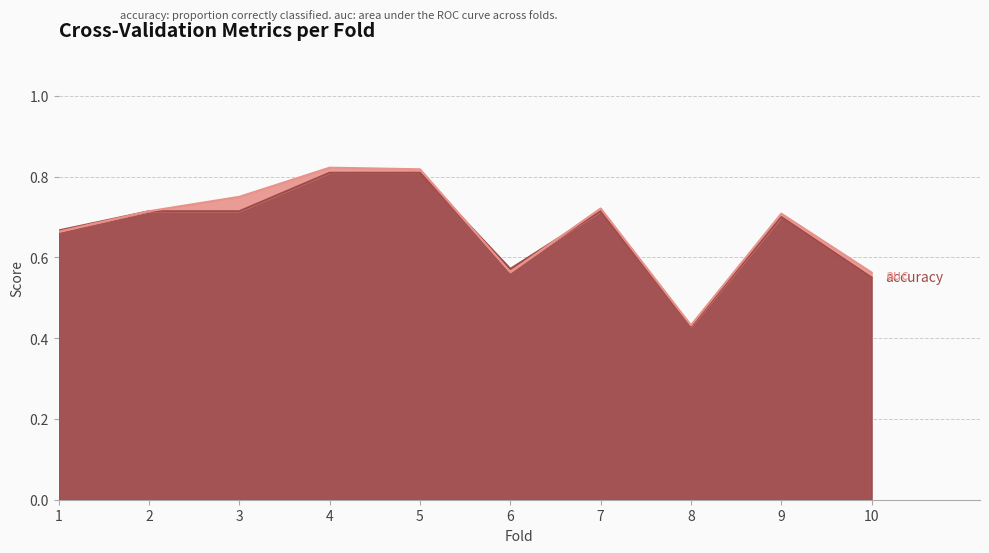

What are all the series names shown in the legend?

accuracy, auc